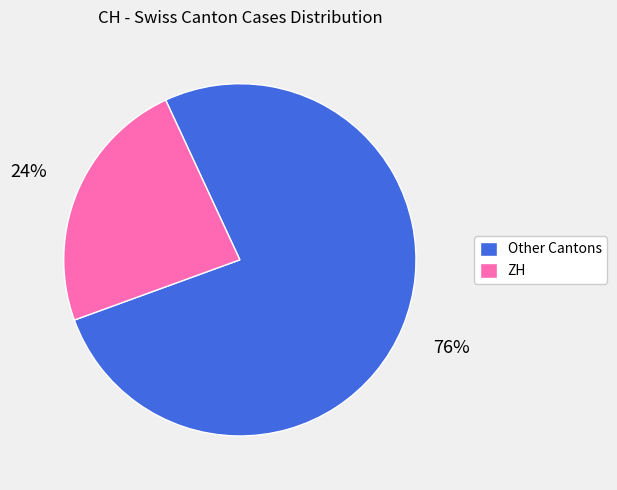

To the nearest percent, what percentage of the pie is Other Cantons?

76%